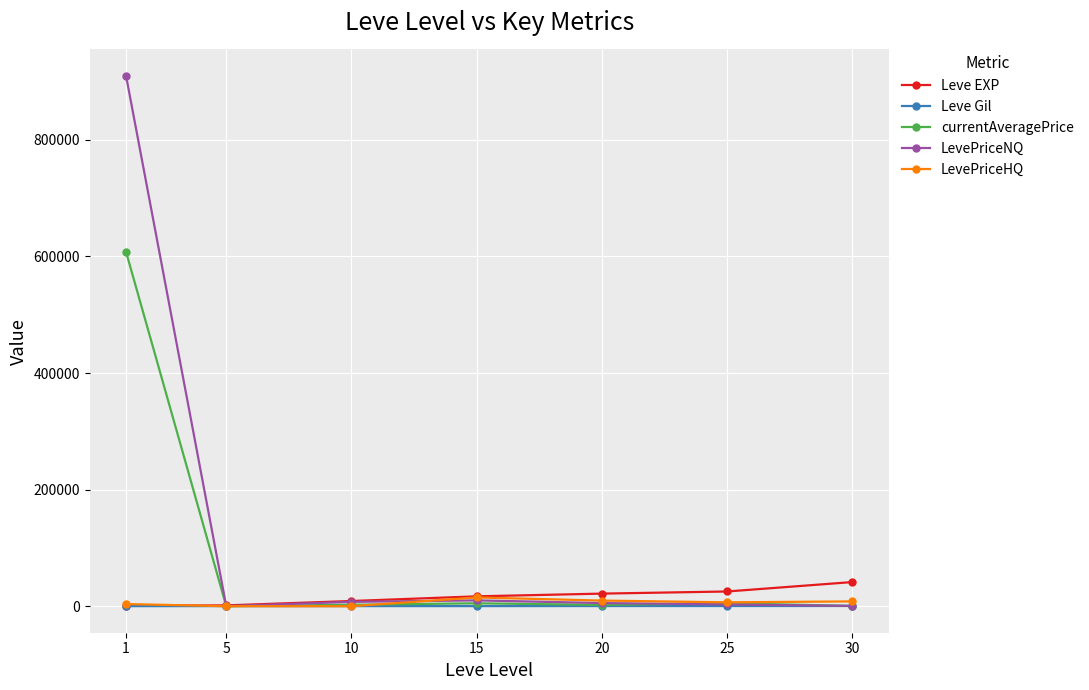

Which series has the widest spread of values?

LevePriceNQ